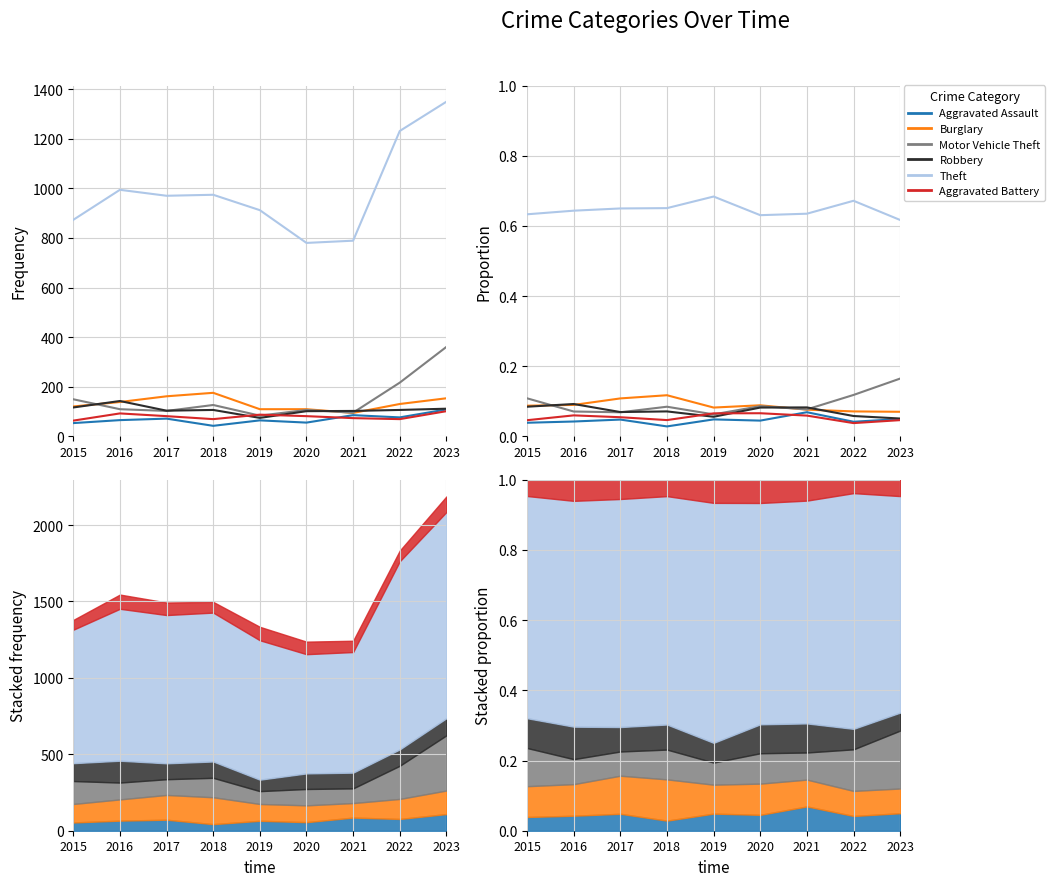

Which series has the largest total across all categories?

Theft